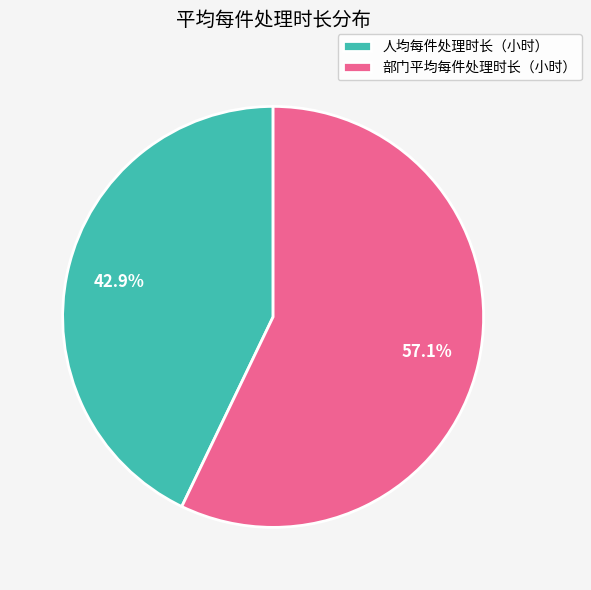

To the nearest percent, what is the difference between the largest and smallest slice percentages?

14%